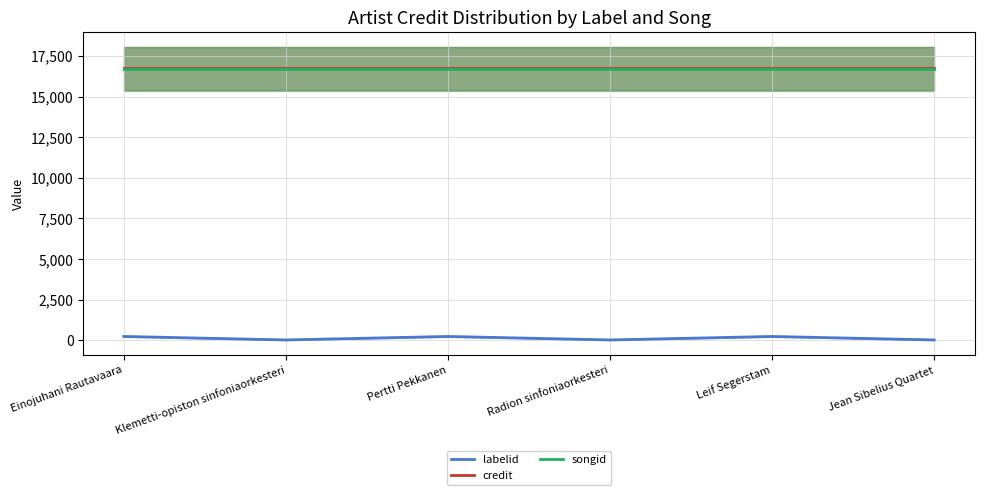

True or false: songid has more than 2 points higher than both neighbors.

False